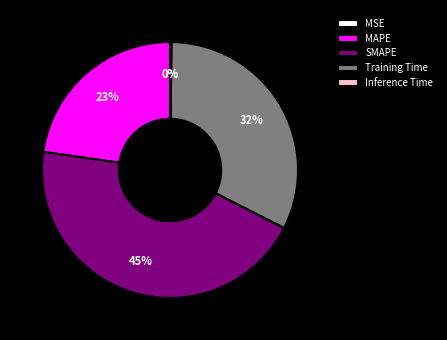

To the nearest percent, what is the difference between the largest and smallest slice percentages?

45%